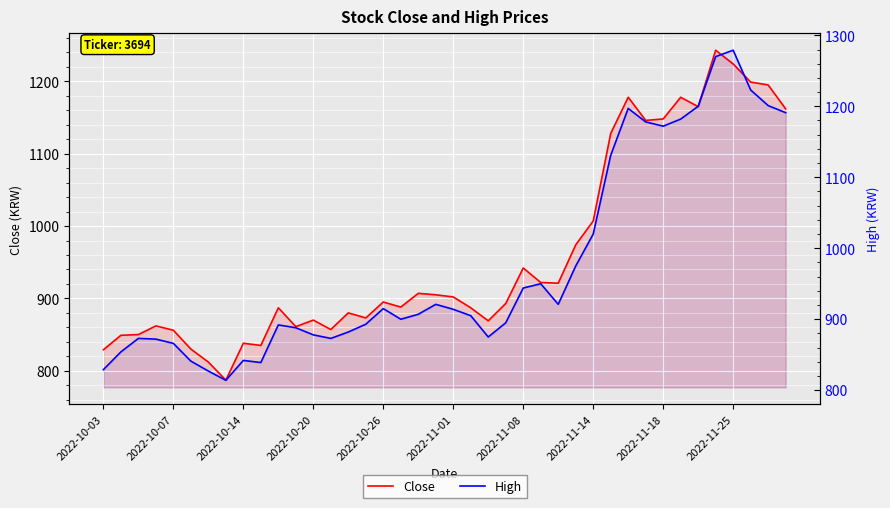

Reading left to right, list all the values displayed in this chart.

Close: 829	849	850	862	856	830	812	787	838	835	887	861	870	857	880	873	895	888	907	905	902	887	869	893	942	922	921	974	1007	1128	1178	1146	1148	1178	1165	1243	1224	1199	1195	1162
High: 829	854	873	872	866	841	827	814	842	839	892	888	878	873	882	893	915	900	907	921	914	905	875	895	944	950	921	975	1020	1131	1197	1178	1172	1182	1200	1270	1279	1223	1201	1191